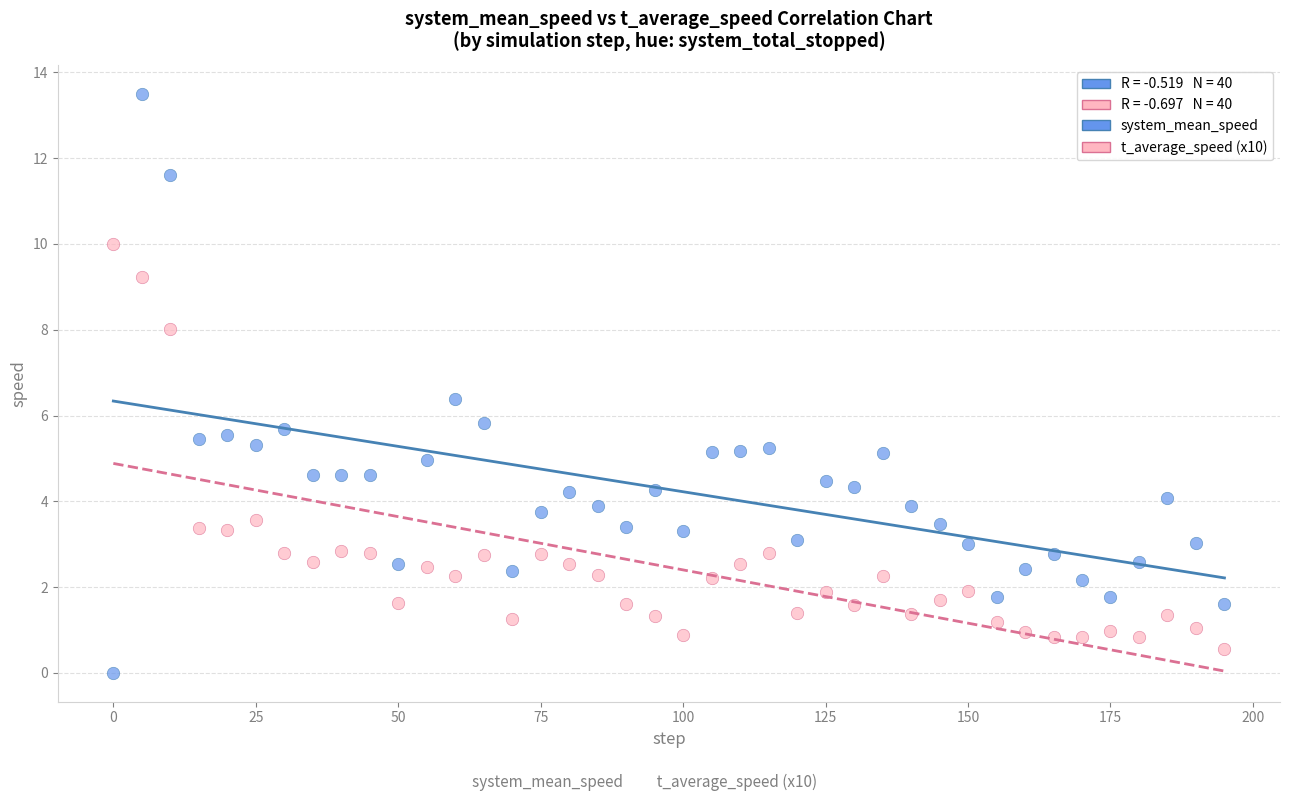

Across all data points, what is the range of X values (max minus min)?

195.0